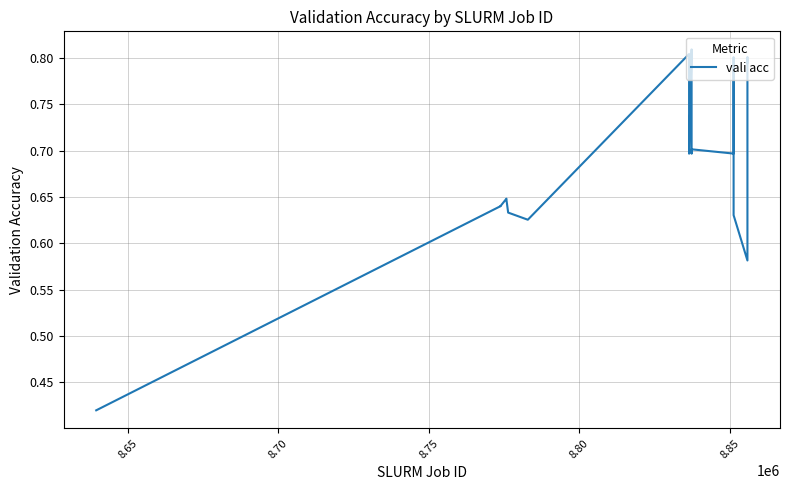

What is the value of the 8th point from the left?

0.8